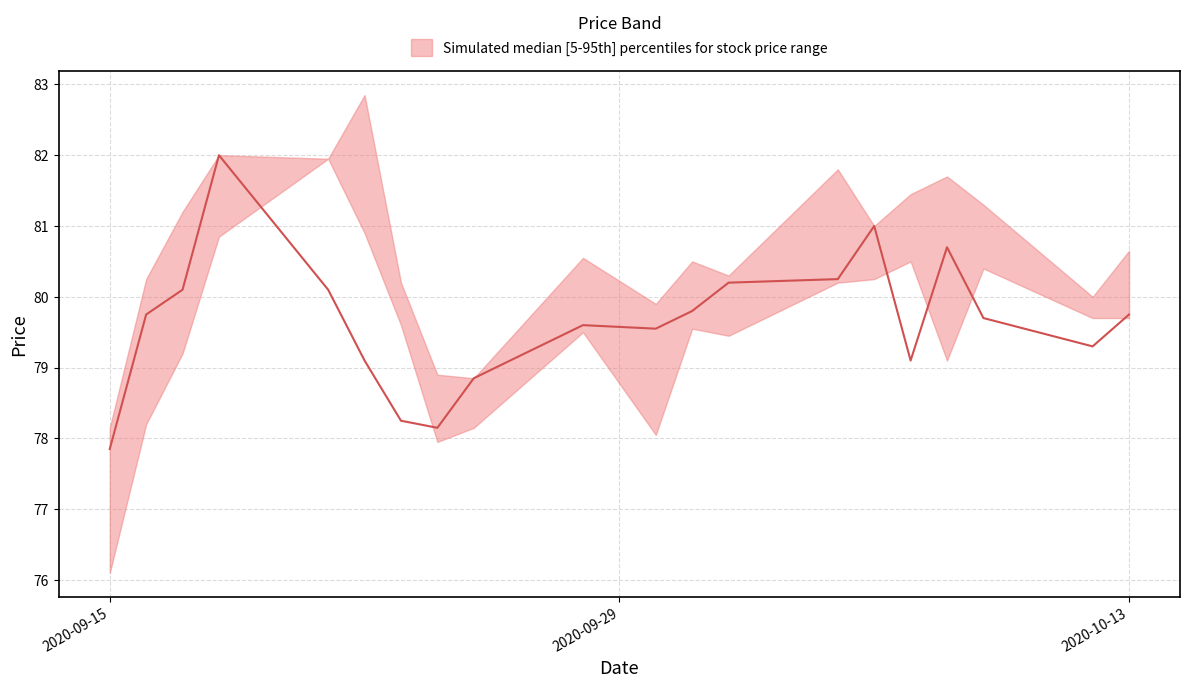

What is the greatest value displayed?

82.8